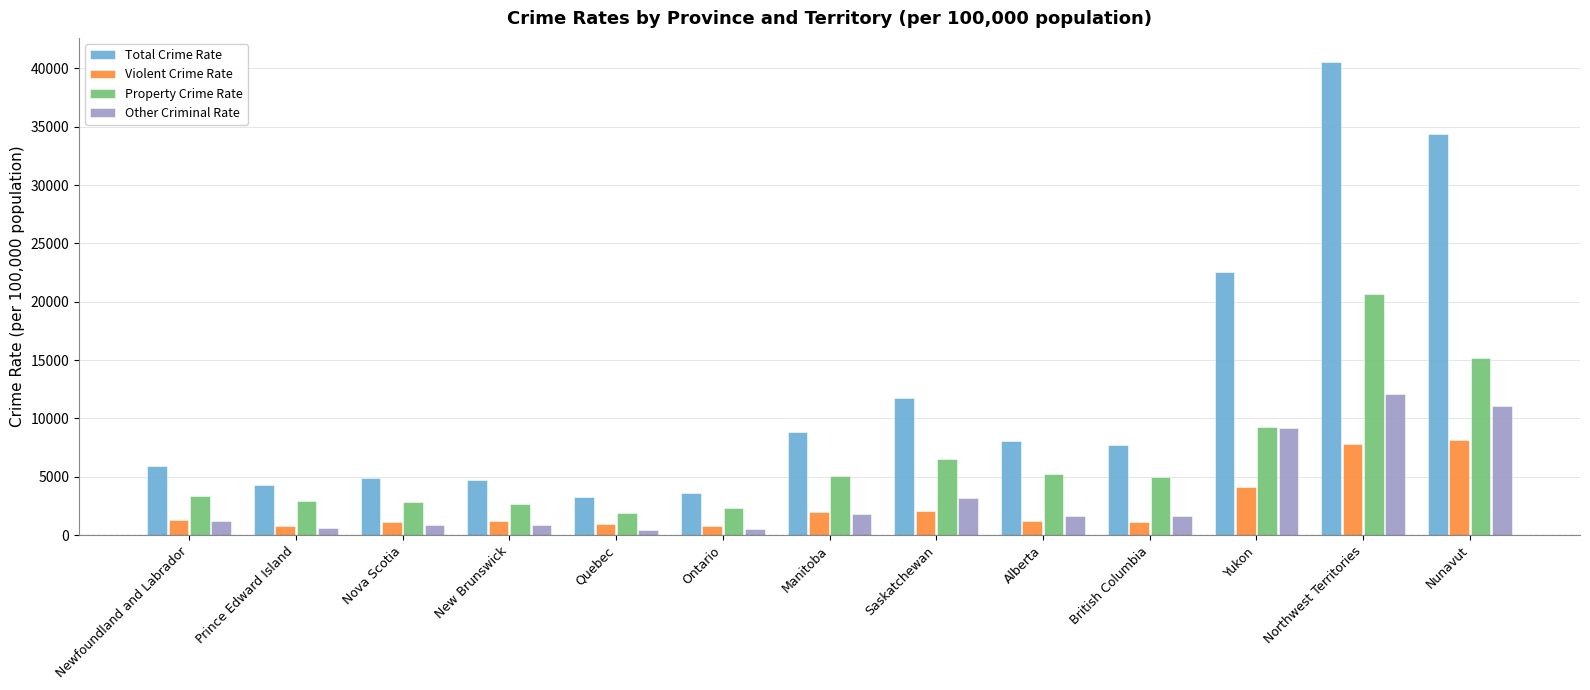

At which label does Property Crime Rate reach its peak?

Northwest Territories